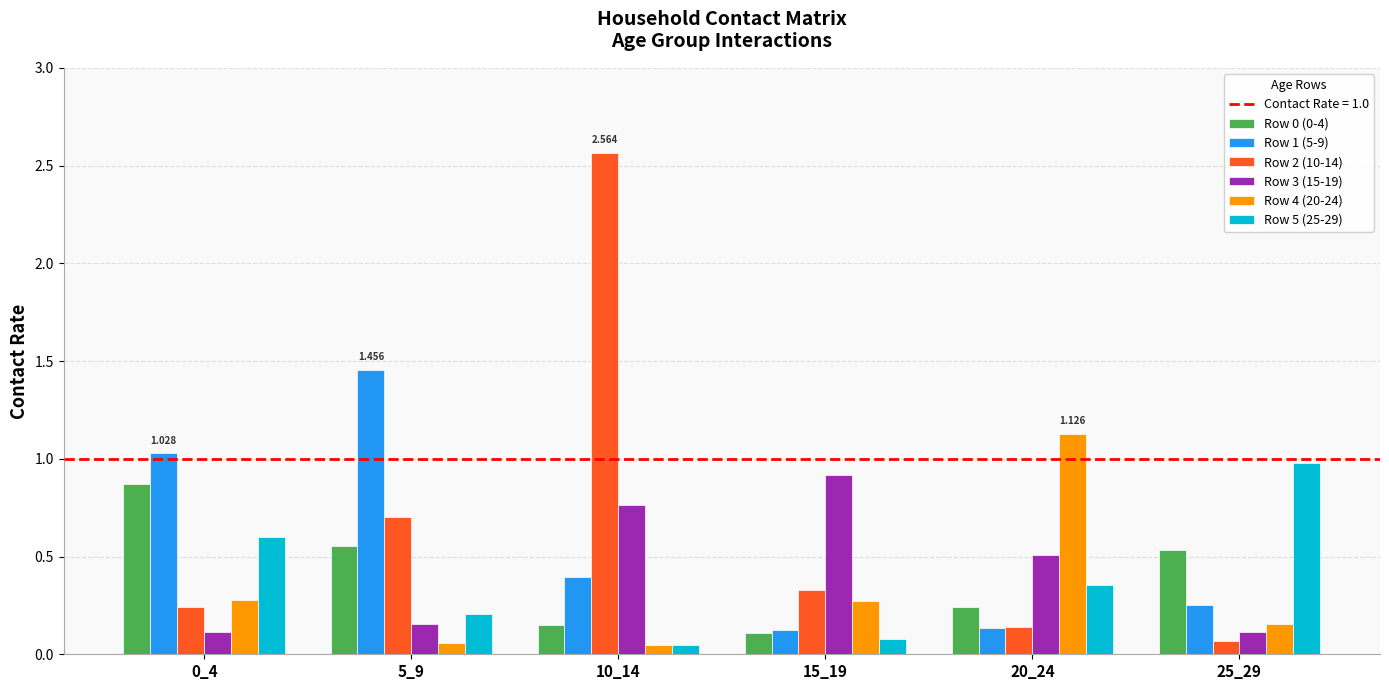

Is the value of Row 5 (25-29) at 5_9 greater than the value of Row 2 (10-14) at 25_29?

Yes